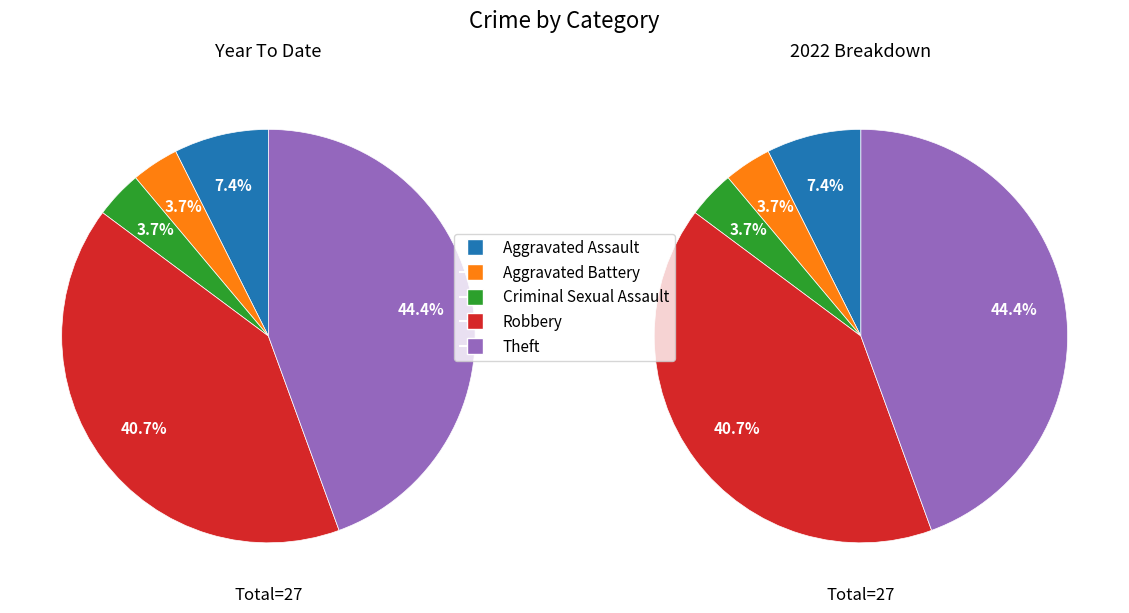

To the nearest percent, what percentage of the pie is Robbery?

41%